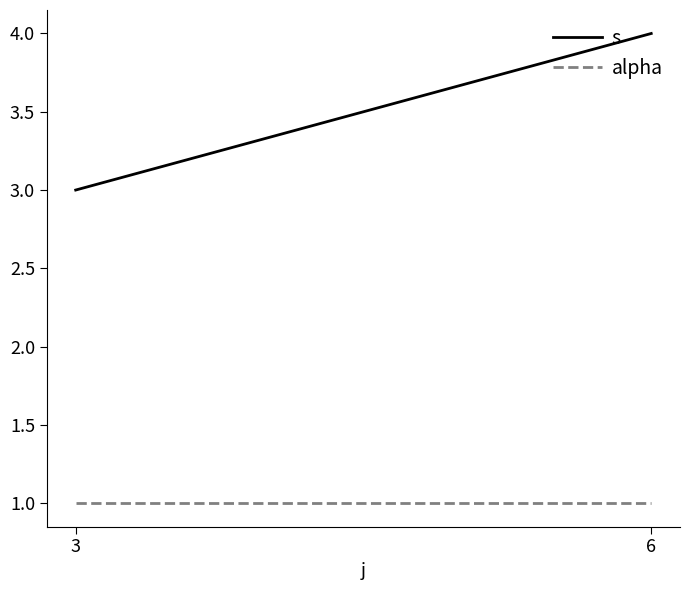

What is the sum of the alpha values at 3 and 6?

2